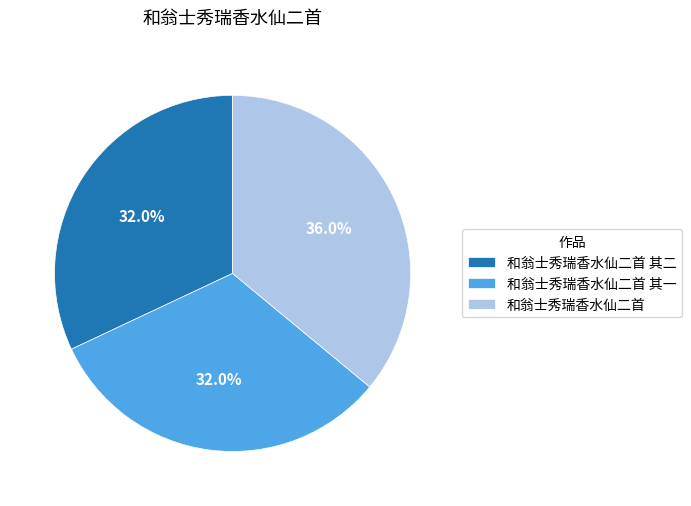

Count the number of slices in the pie.

3